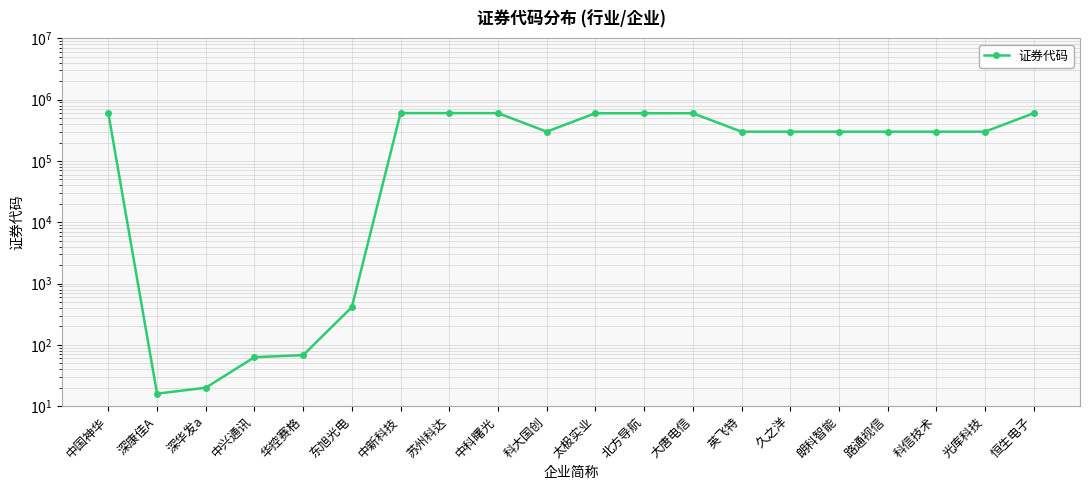

How many points are higher than both their immediate neighbors (excluding endpoints)?

2